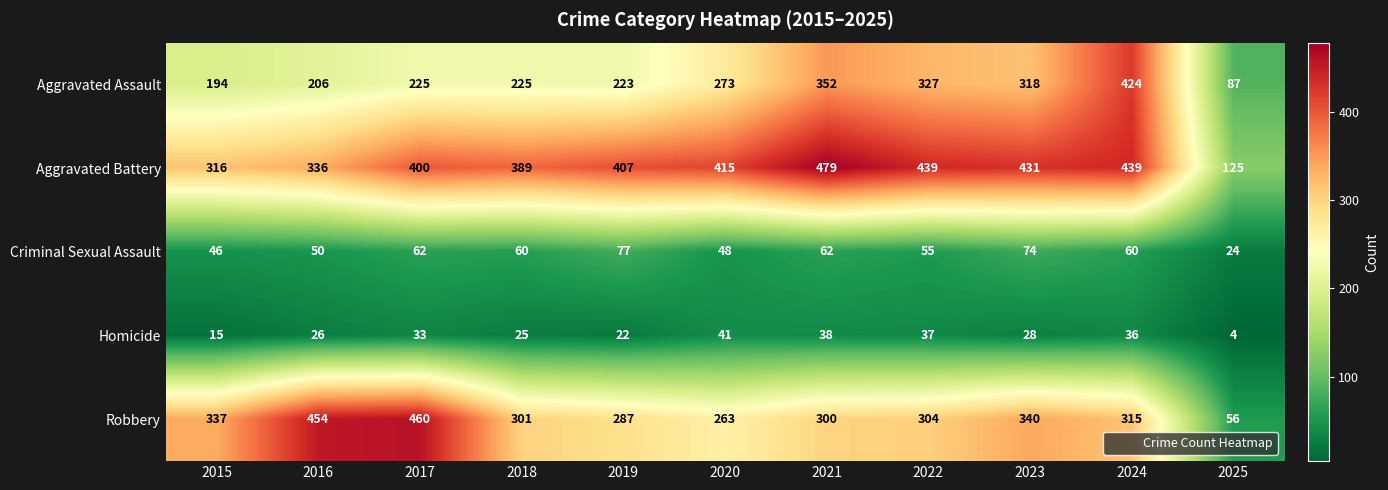

Where does the Homicide series first go above 28?

2017